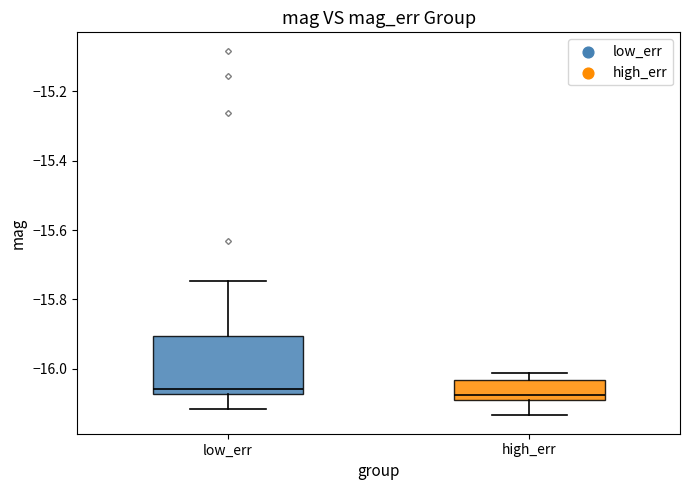

Reading left to right, read every box against the y-axis: the position of its median line, the range the box covers, and the ends of its whiskers. The values are not printed on the chart, so give them approximately, as read against the axis.

low_err: median -16.06, box -16.08 to -15.90, whiskers -16.12 to -15.74
high_err: median -16.08 (just above the box's lower edge), box -16.08 to -16.04, whiskers -16.14 to -16.02